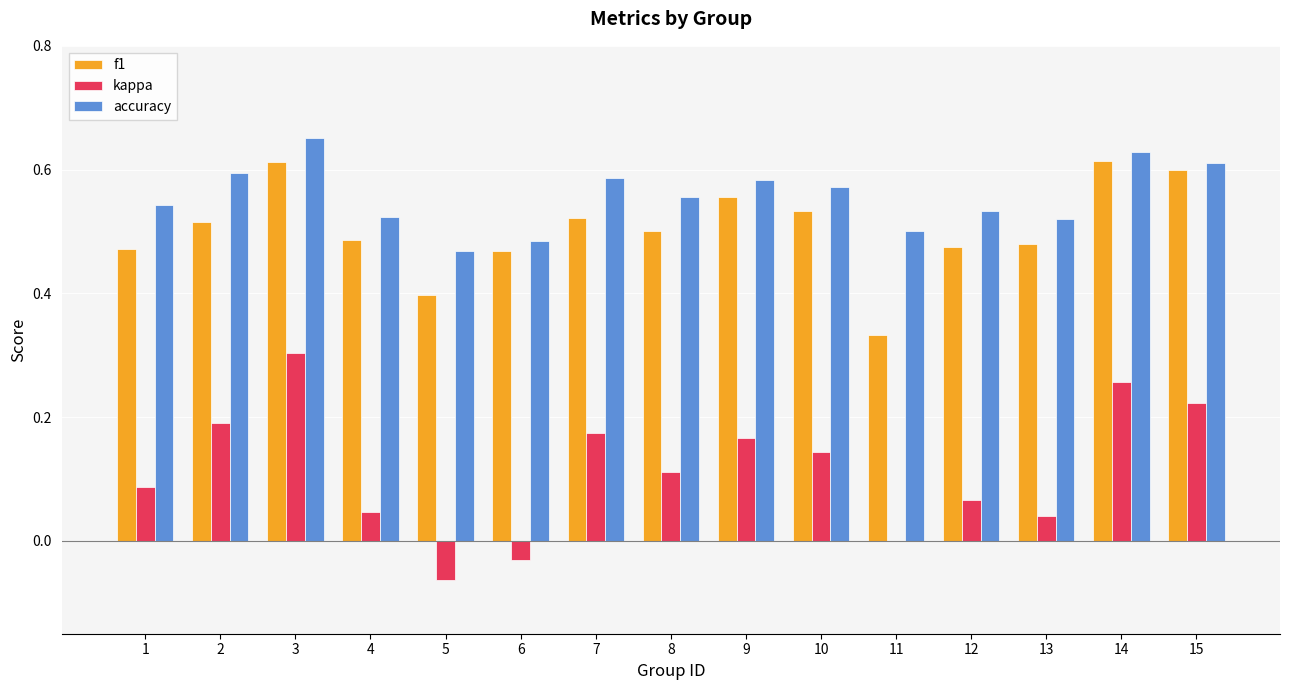

What is the sum of all accuracy values?

8.4